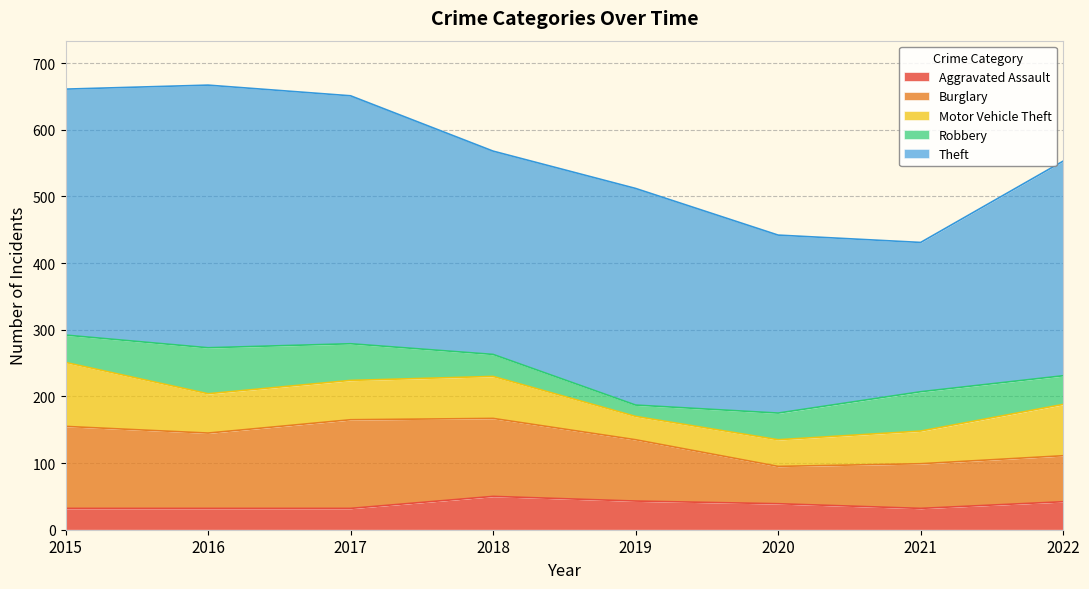

Between 2016 and 2018, which series saw the biggest shift?

Theft